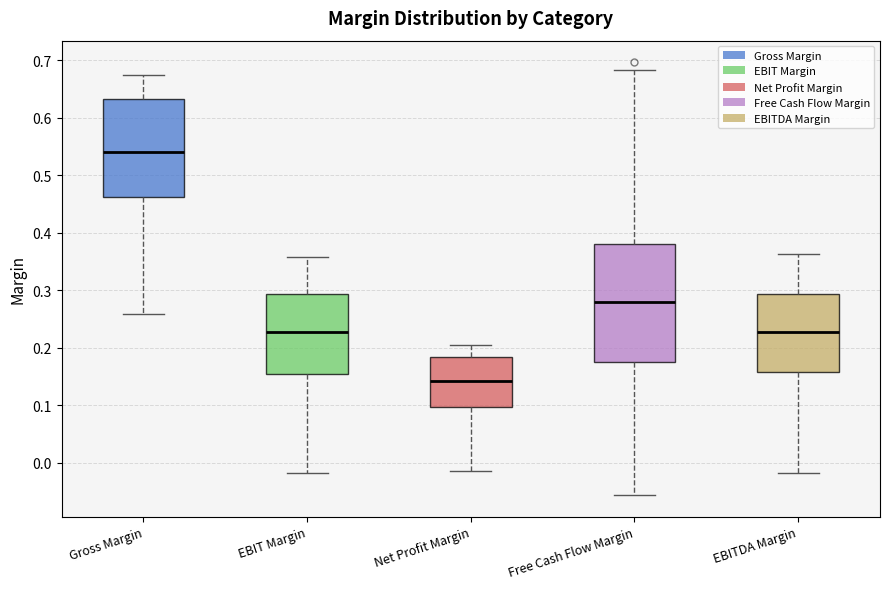

Reading left to right, transcribe this box plot: for each box, give where its median line is, the range the box spans, and where its two whiskers end, as read against the y-axis. The values are not printed on the chart, so give them approximately, as read against the axis.

Gross Margin: median 0.54, box 0.46 to 0.63, whiskers 0.26 to 0.67
EBIT Margin: median 0.23, box 0.15 to 0.29, whiskers -0.02 to 0.36
Net Profit Margin: median 0.14, box 0.10 to 0.18, whiskers -0.01 to 0.21
Free Cash Flow Margin: median 0.28, box 0.18 to 0.38, whiskers -0.06 to 0.68
EBITDA Margin: median 0.23, box 0.16 to 0.29, whiskers -0.02 to 0.36